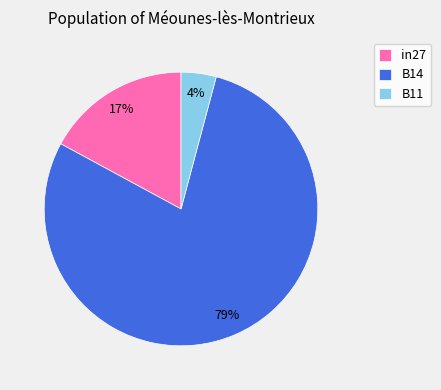

To the nearest percent, what portion does B11 represent?

4%